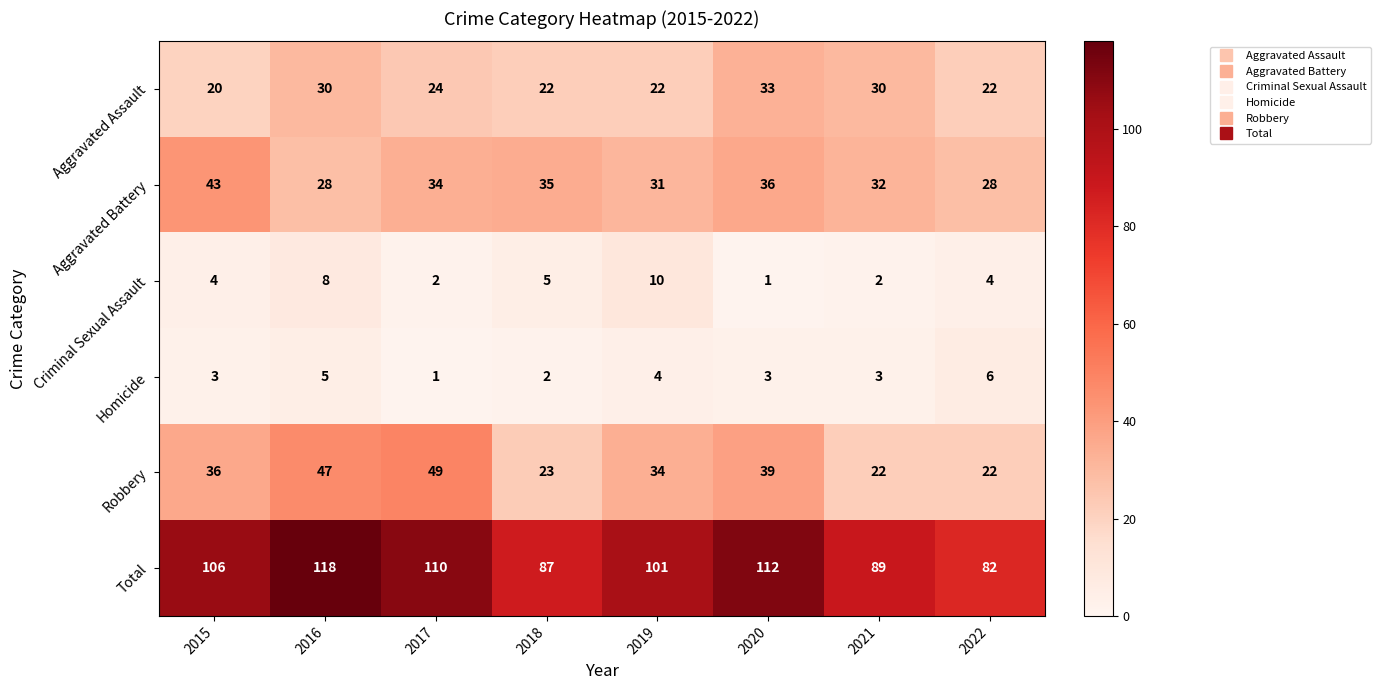

The value of Robbery at 2015 is 22. True or false?

False